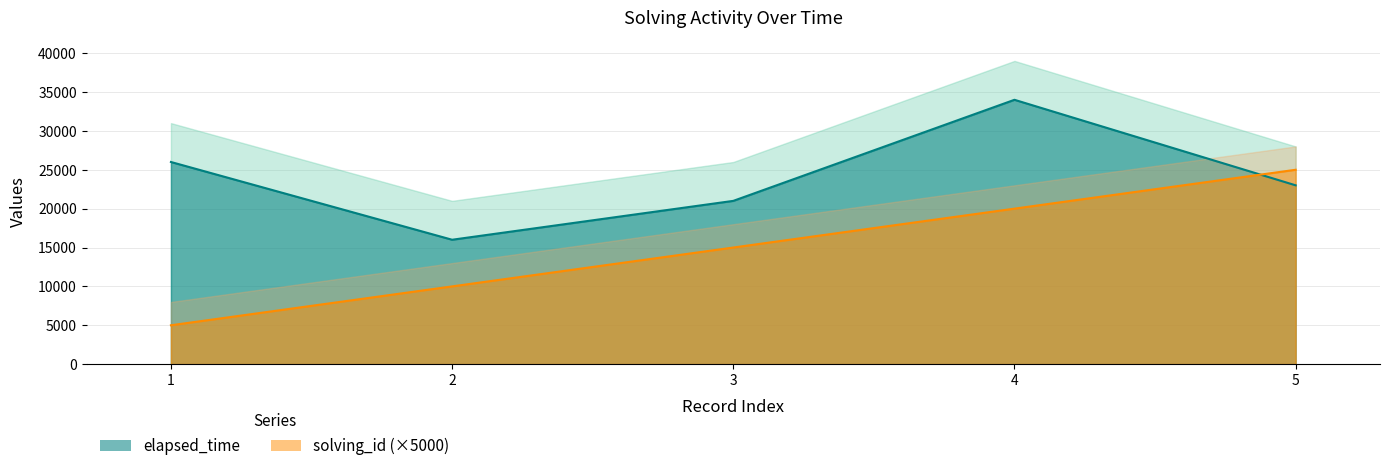

Does the chart have visible grid lines?

Yes